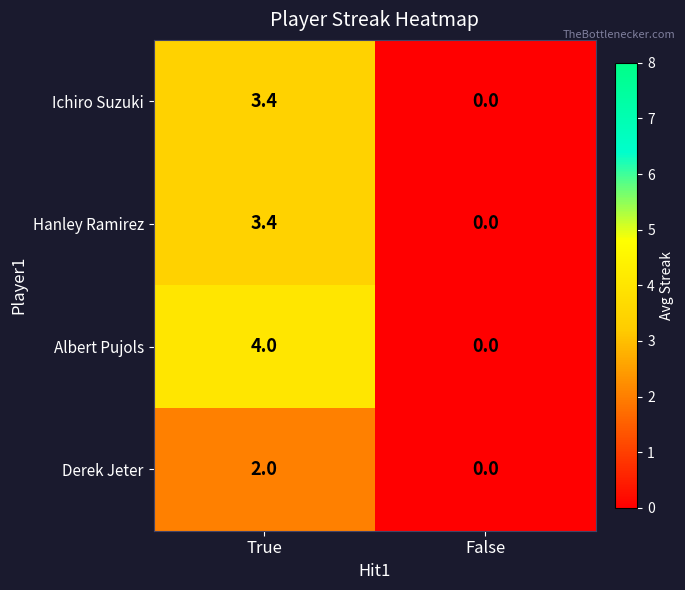

How many data points in Ichiro Suzuki are less than 3?

1